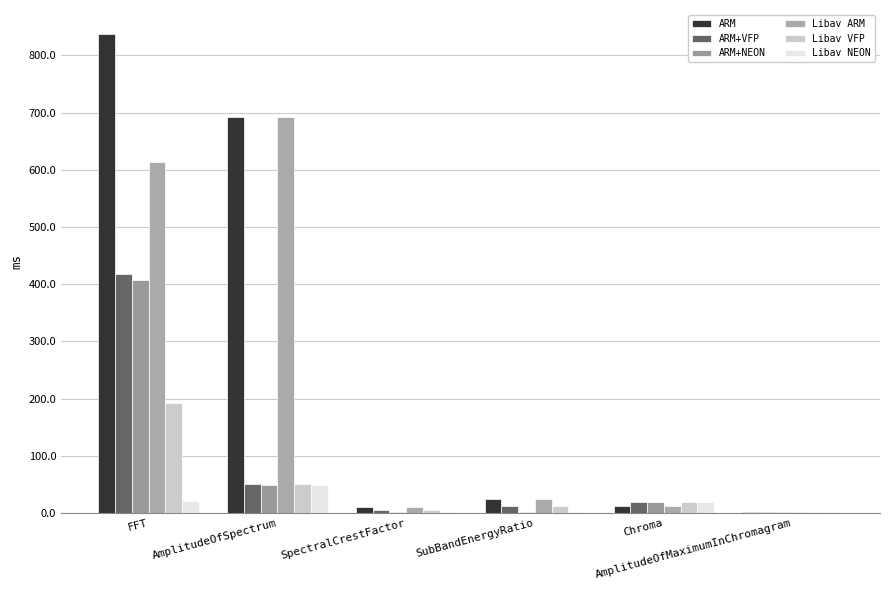

Where is ARM nearest to the value 420?

AmplitudeOfSpectrum